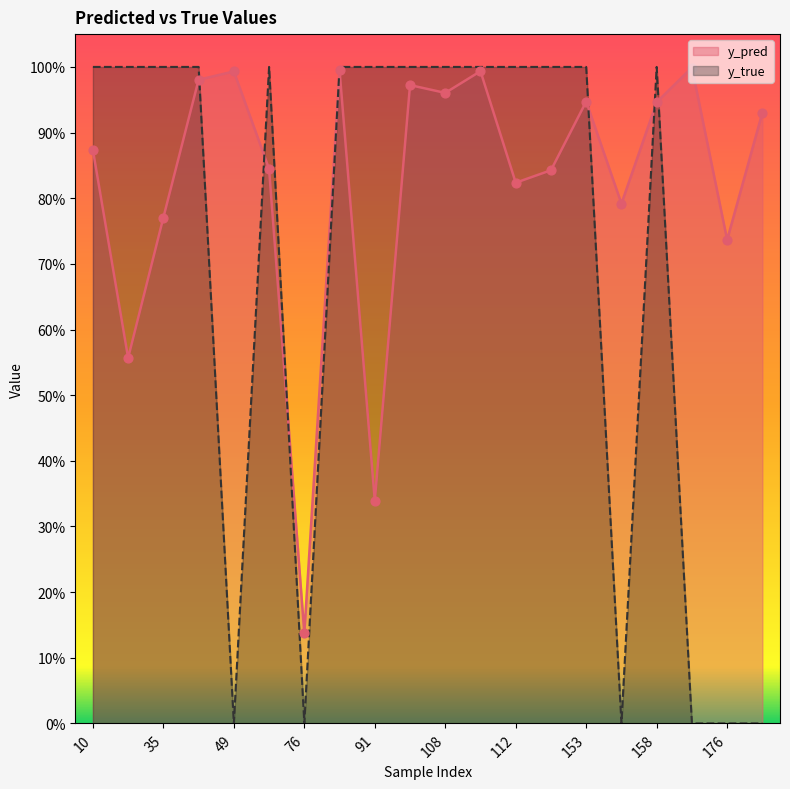

What are all the series names shown in the legend?

y_pred, y_true